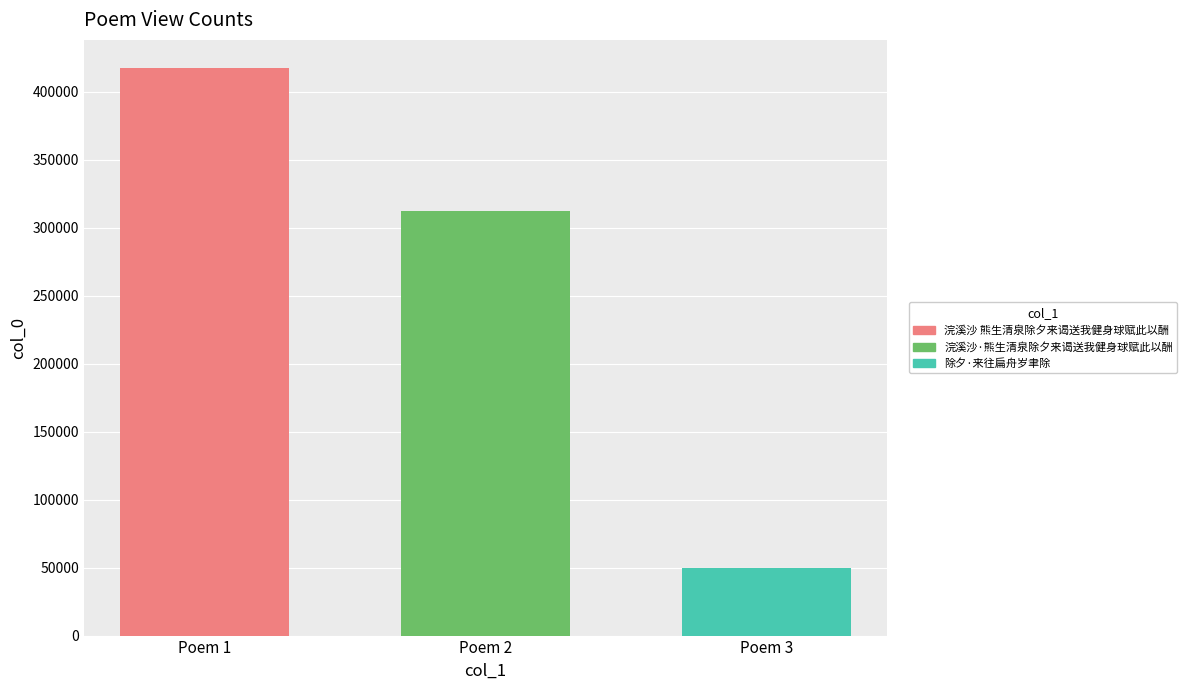

What is the approximate value at Poem 3?

49524